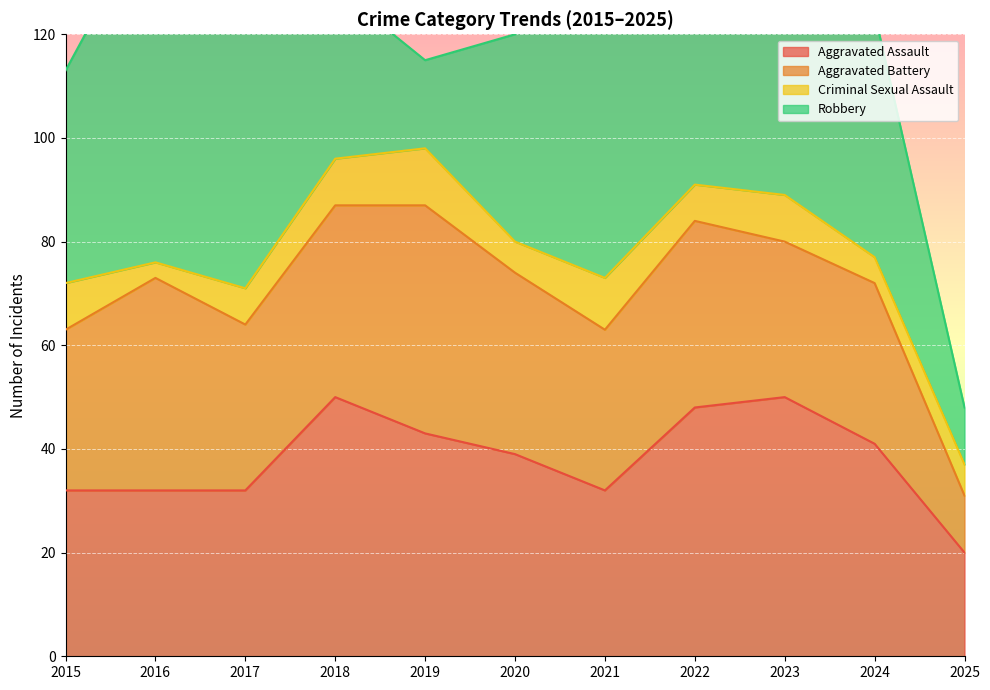

At how many categories does at least one series exceed 57?

3